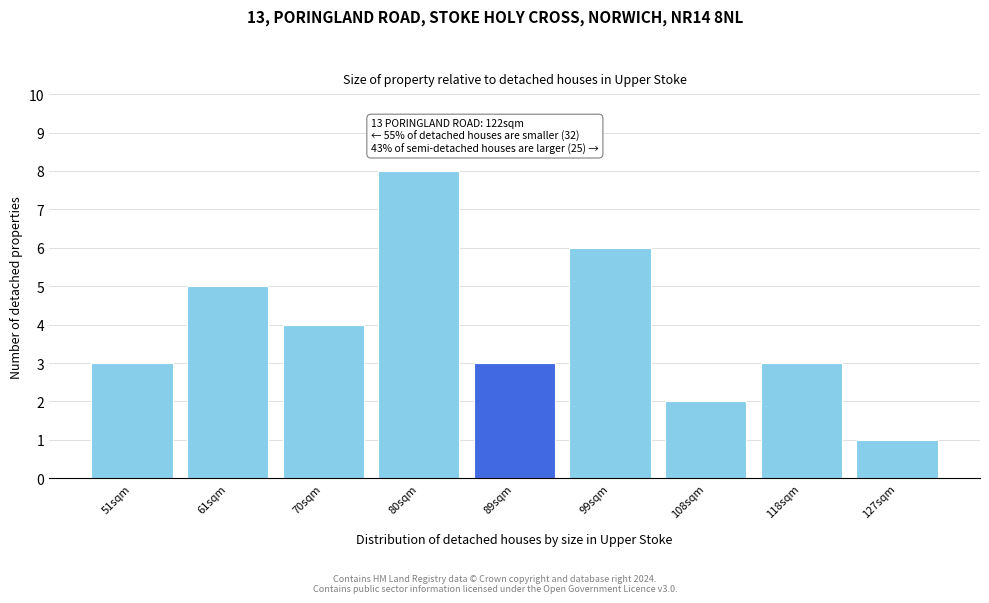

Reading left to right, extract all data points from this chart.

51sqm=3	61sqm=5	70sqm=4	80sqm=8	89sqm=3	99sqm=6	108sqm=2	118sqm=3	127sqm=1